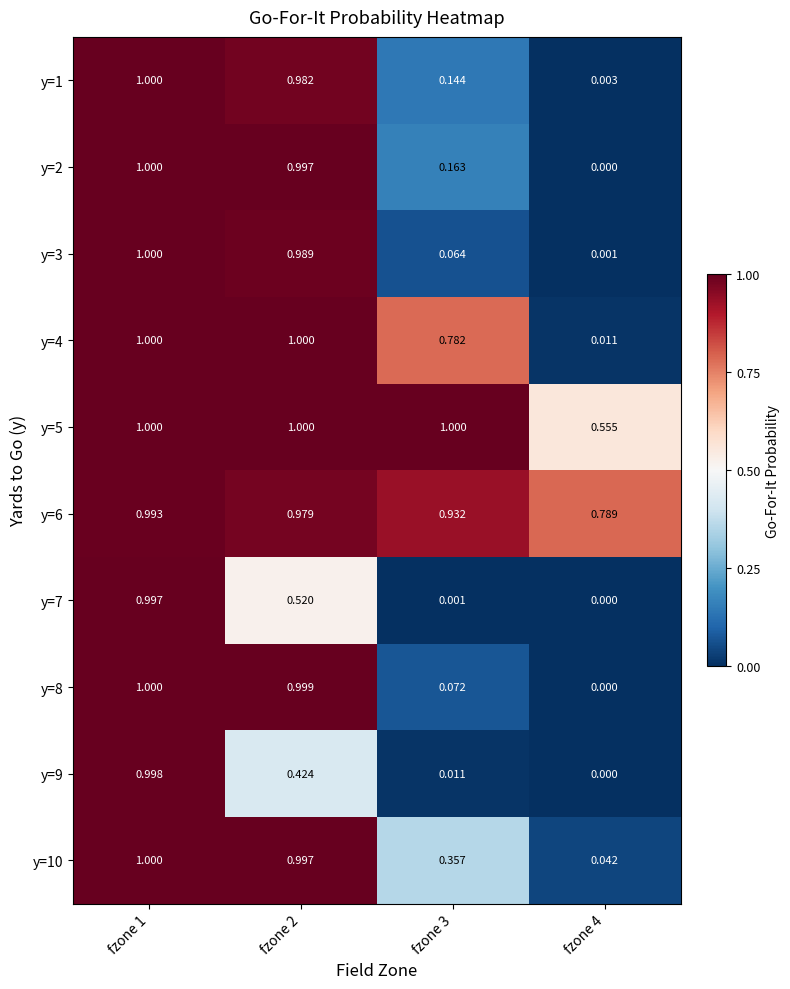

How many distinct data groups are displayed?

10